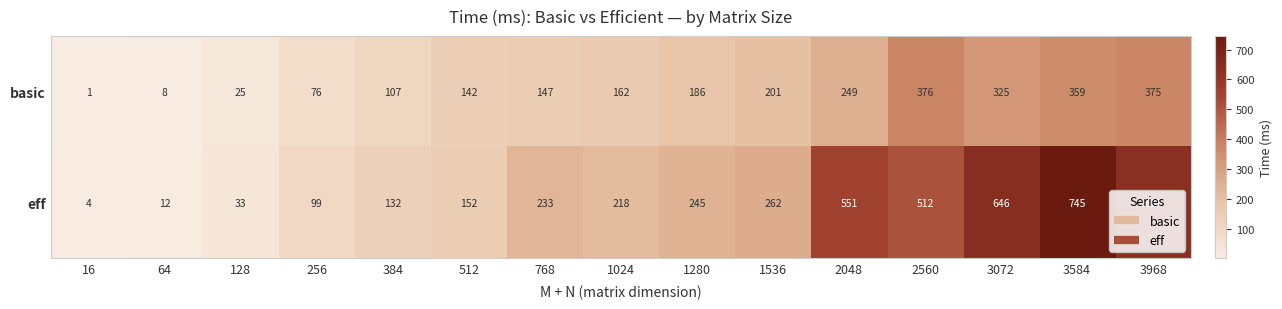

At which category is the sum across all series the highest?

3584